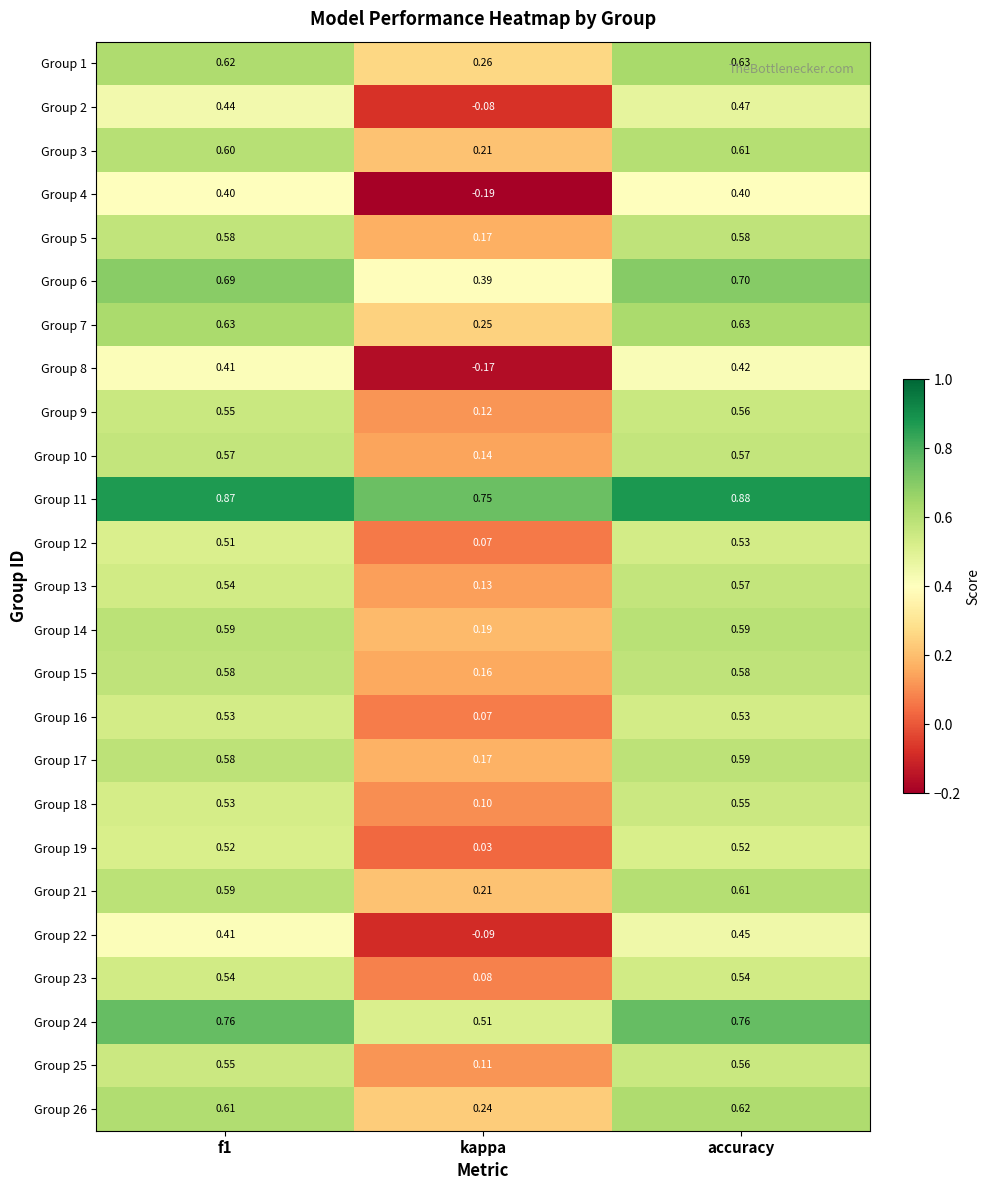

Which label corresponds to the largest value in the chart?

accuracy